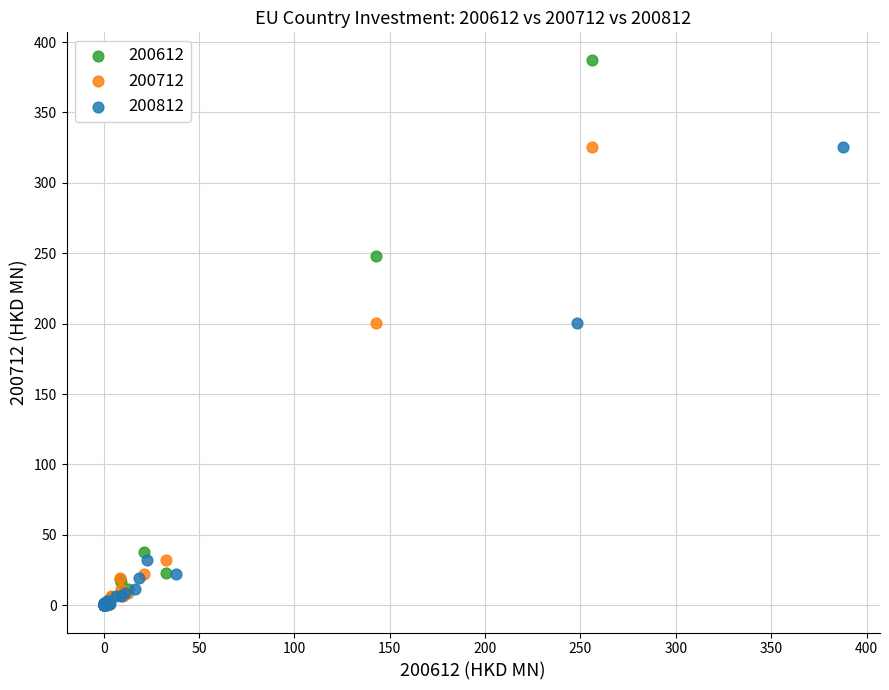

Which series contains the highest Y value?

200612